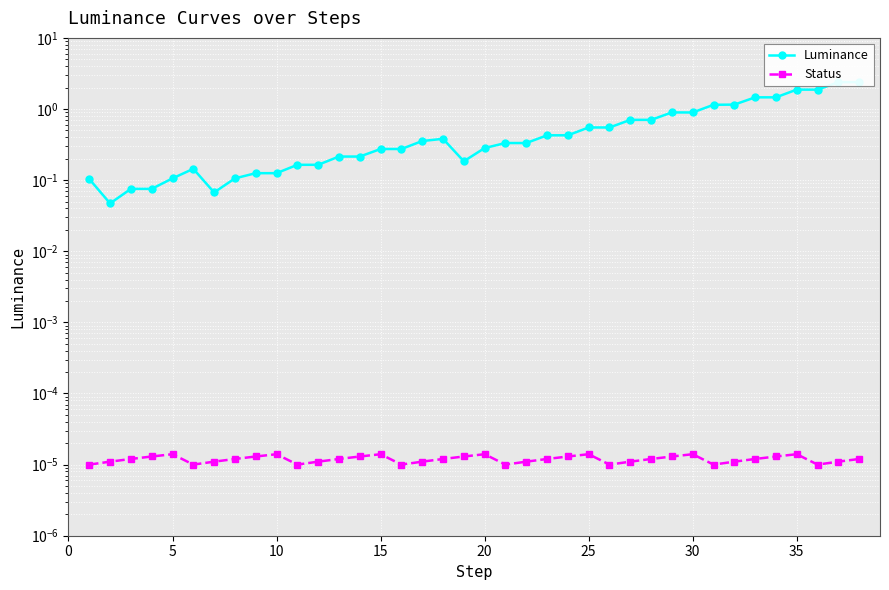

Is this an area chart (filled region under the line)?

No